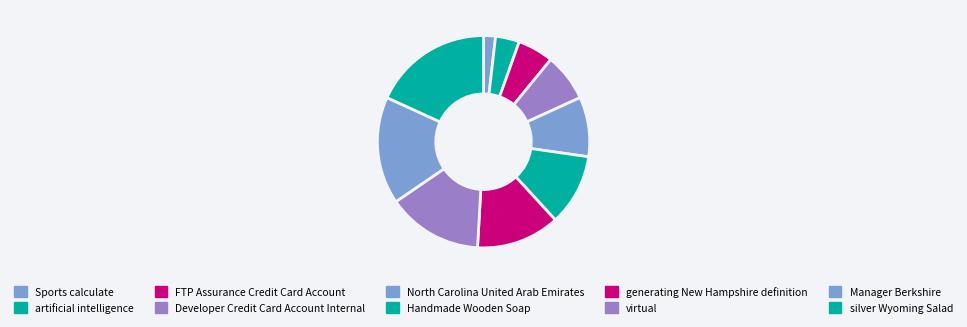

Which slice is the largest?

silver Wyoming Salad